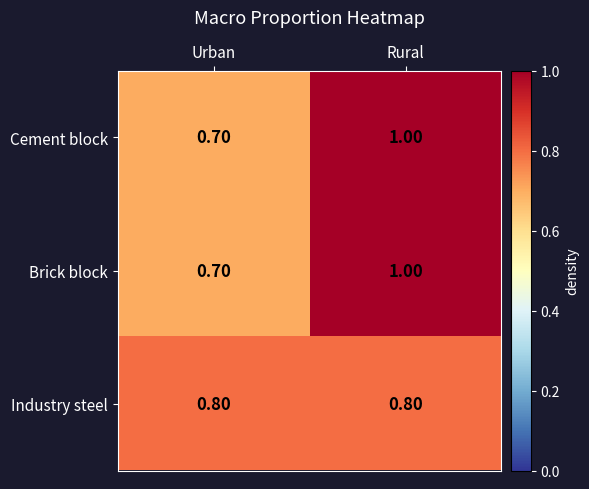

List the labels in order of Cement block value, largest first.

Rural, Urban